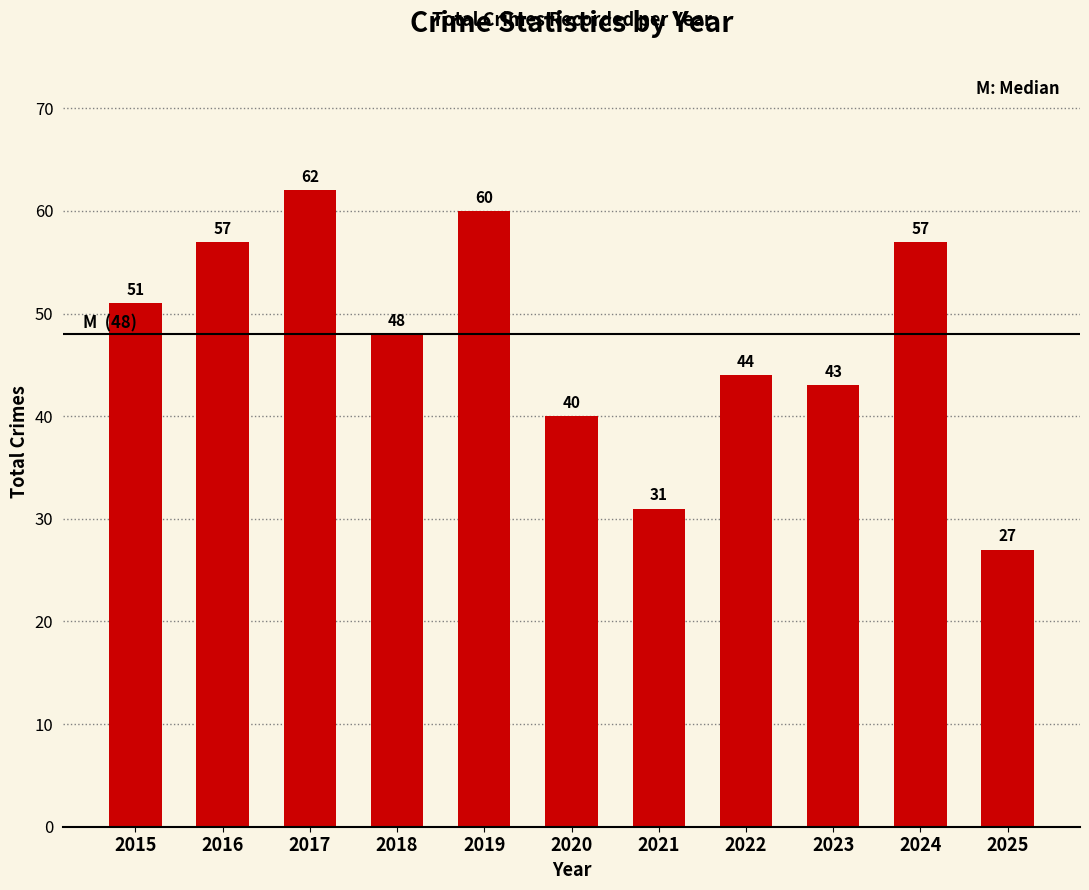

What is the smallest value displayed?

27